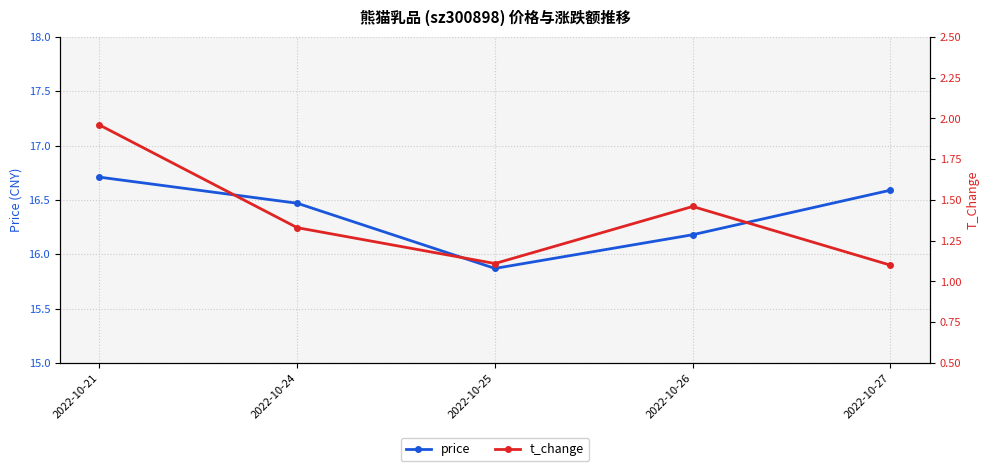

What is the value of the price point at the 2nd from the left?

16.5